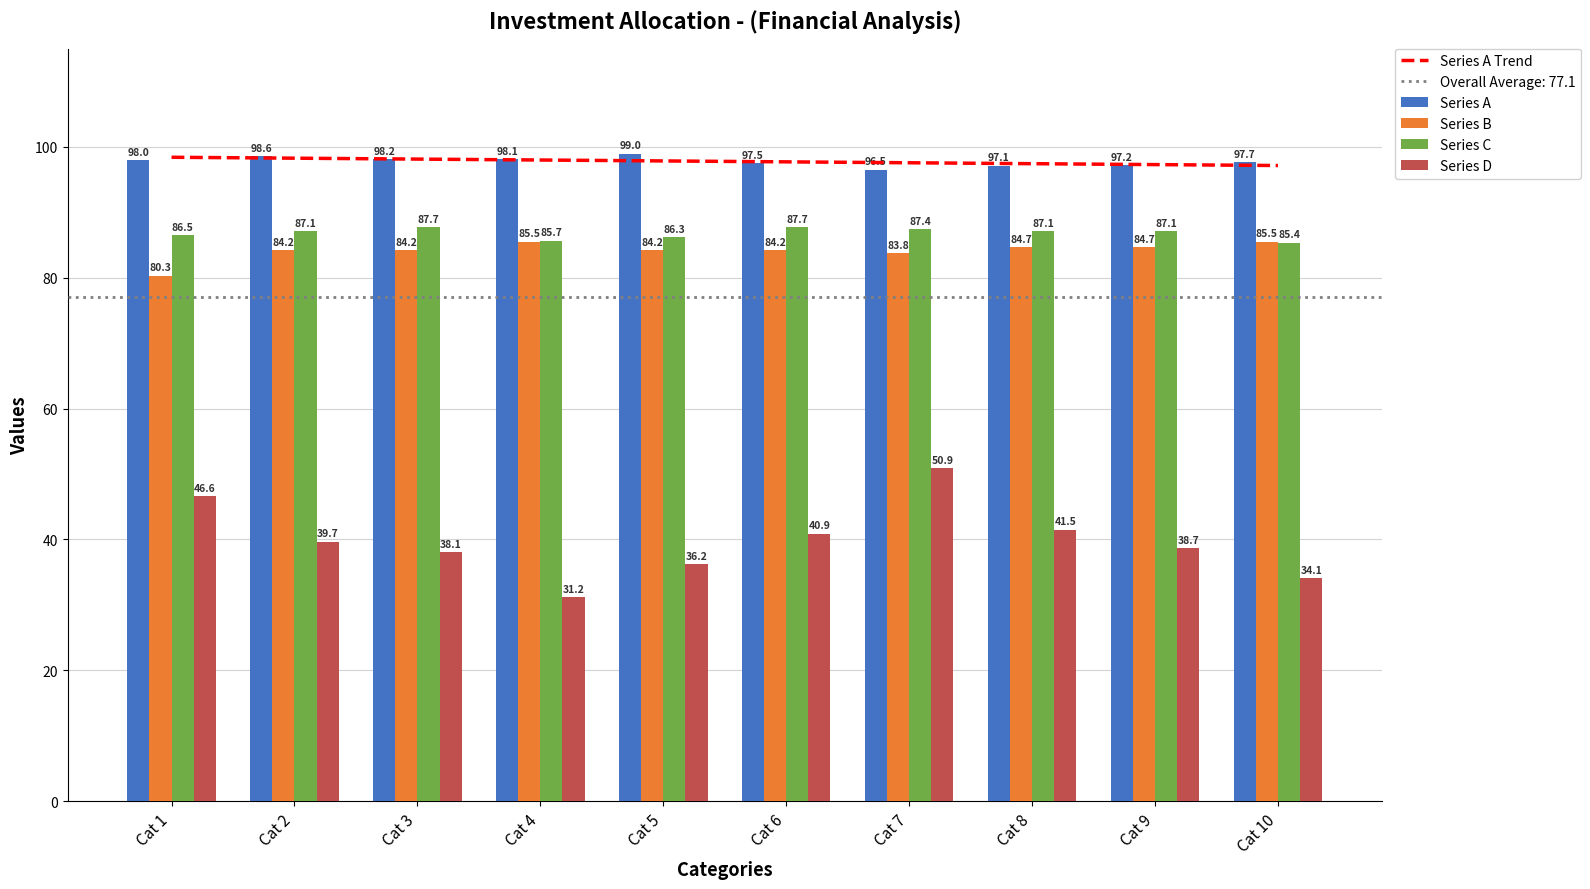

Is the value of Series D at Cat 9 greater than the value of Series C at Cat 4?

No